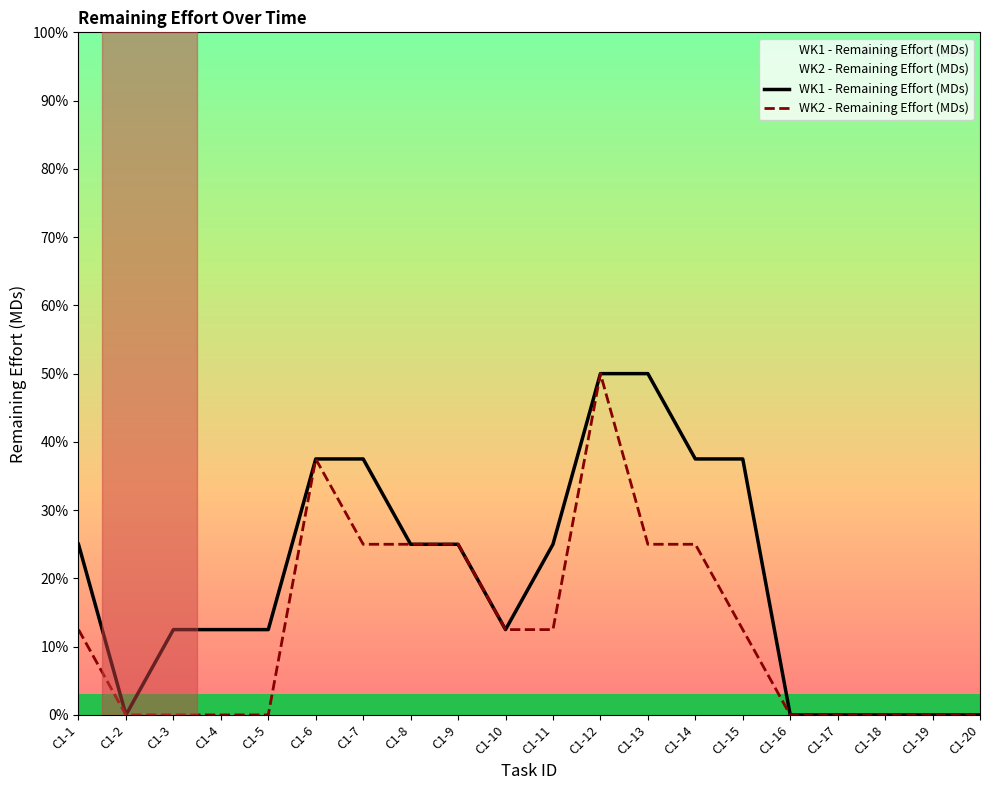

Reading left to right, transcribe all the data shown in this chart.

WK1 - Remaining Effort (MDs): C1-1=25.0	C1-2=0.0	C1-3=12.5	C1-4=12.5	C1-5=12.5	C1-6=37.5	C1-7=37.5	C1-8=25.0	C1-9=25.0	C1-10=12.5	C1-11=25.0	C1-12=50.0	C1-13=50.0	C1-14=37.5	C1-15=37.5	C1-16=0.0	C1-17=0.0	C1-18=0.0	C1-19=0.0	C1-20=0.0
WK2 - Remaining Effort (MDs): C1-1=12.5	C1-2=0.0	C1-3=0.0	C1-4=0.0	C1-5=0.0	C1-6=37.5	C1-7=25.0	C1-8=25.0	C1-9=25.0	C1-10=12.5	C1-11=12.5	C1-12=50.0	C1-13=25.0	C1-14=25.0	C1-15=12.5	C1-16=0.0	C1-17=0.0	C1-18=0.0	C1-19=0.0	C1-20=0.0